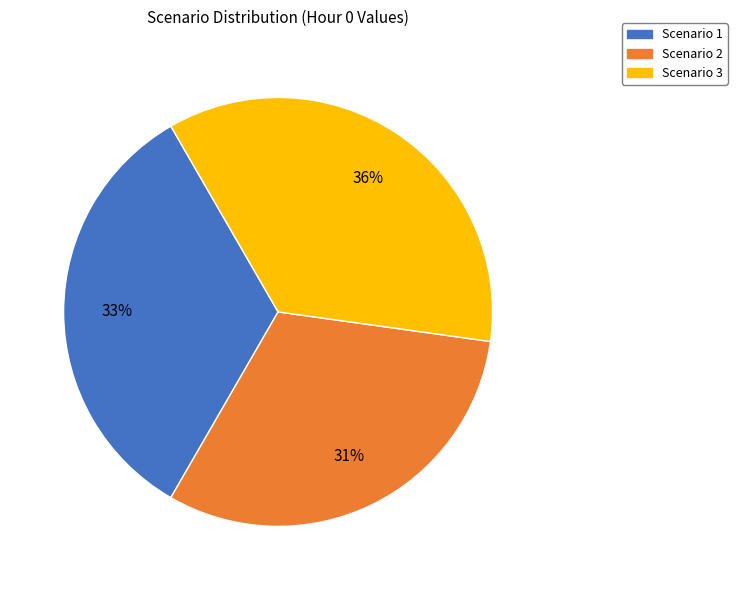

Is the sum of Scenario 3 and Scenario 1 greater than half?

Yes